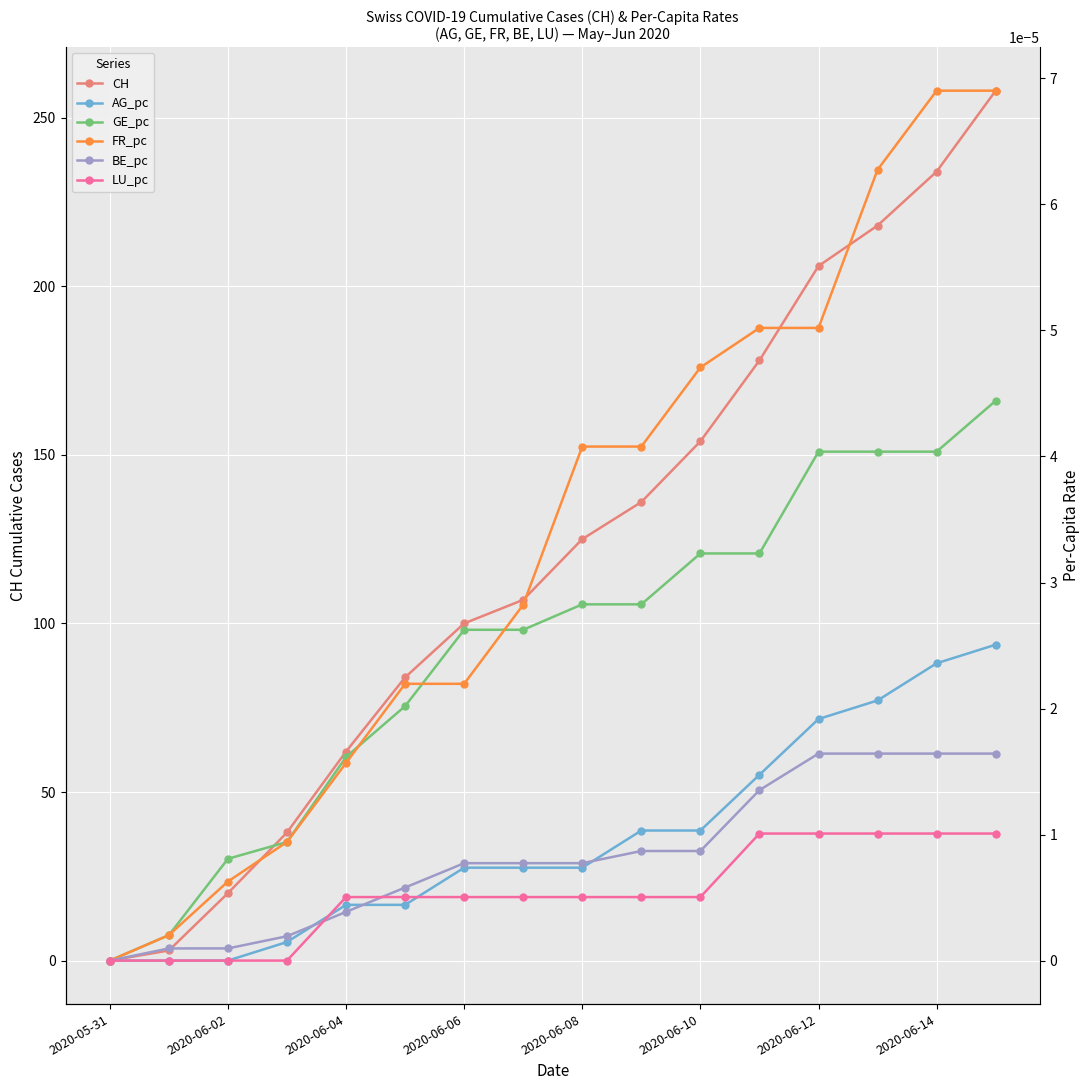

Reading right to left, extract all data points from this chart.

CH: 258.0	234.0	218.0	206.0	178.0	154.0	136.0	125.0	107.0	100.0	84.0	62.0	38.0	20.0	3.0	0.0
AG_pc: 0.0	0.0	0.0	0.0	0.0	0.0	0.0	0.0	0.0	0.0	0.0	0.0	0.0	0.0	0.0	0.0
GE_pc: 0.0	0.0	0.0	0.0	0.0	0.0	0.0	0.0	0.0	0.0	0.0	0.0	0.0	0.0	0.0	0.0
FR_pc: 0.0	0.0	0.0	0.0	0.0	0.0	0.0	0.0	0.0	0.0	0.0	0.0	0.0	0.0	0.0	0.0
BE_pc: 0.0	0.0	0.0	0.0	0.0	0.0	0.0	0.0	0.0	0.0	0.0	0.0	0.0	0.0	0.0	0.0
LU_pc: 0.0	0.0	0.0	0.0	0.0	0.0	0.0	0.0	0.0	0.0	0.0	0.0	0.0	0.0	0.0	0.0